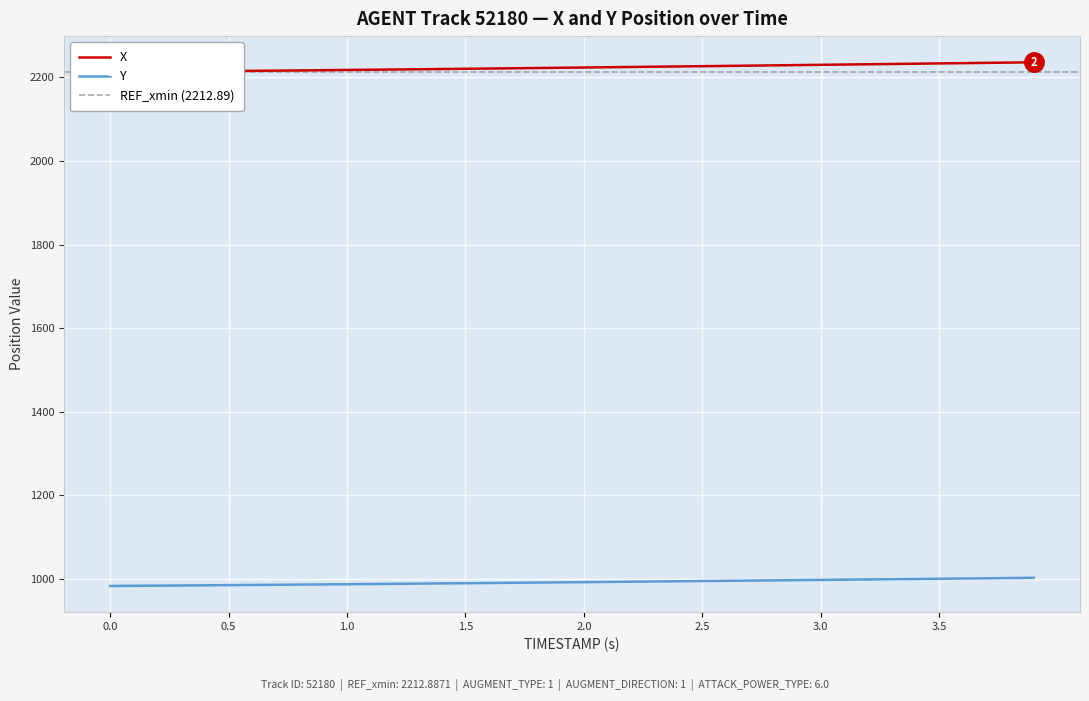

What is the difference between the second highest and second lowest values in the Y series?

18.6